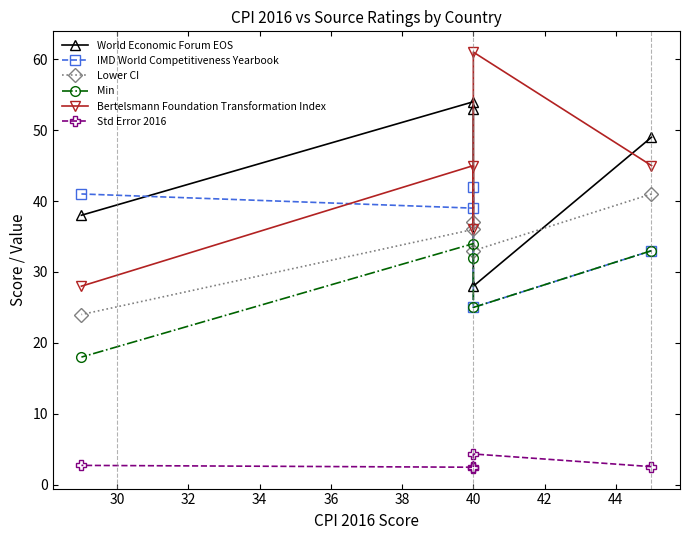

At how many categories does at least one series exceed 5?

5